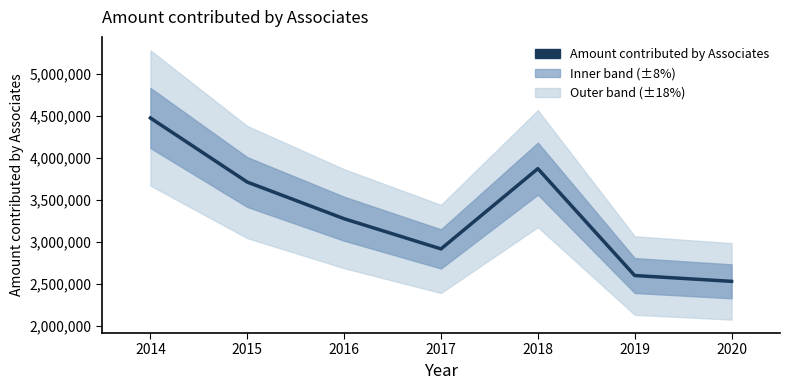

What is the difference between the values at 2015 and 2020?

1181619